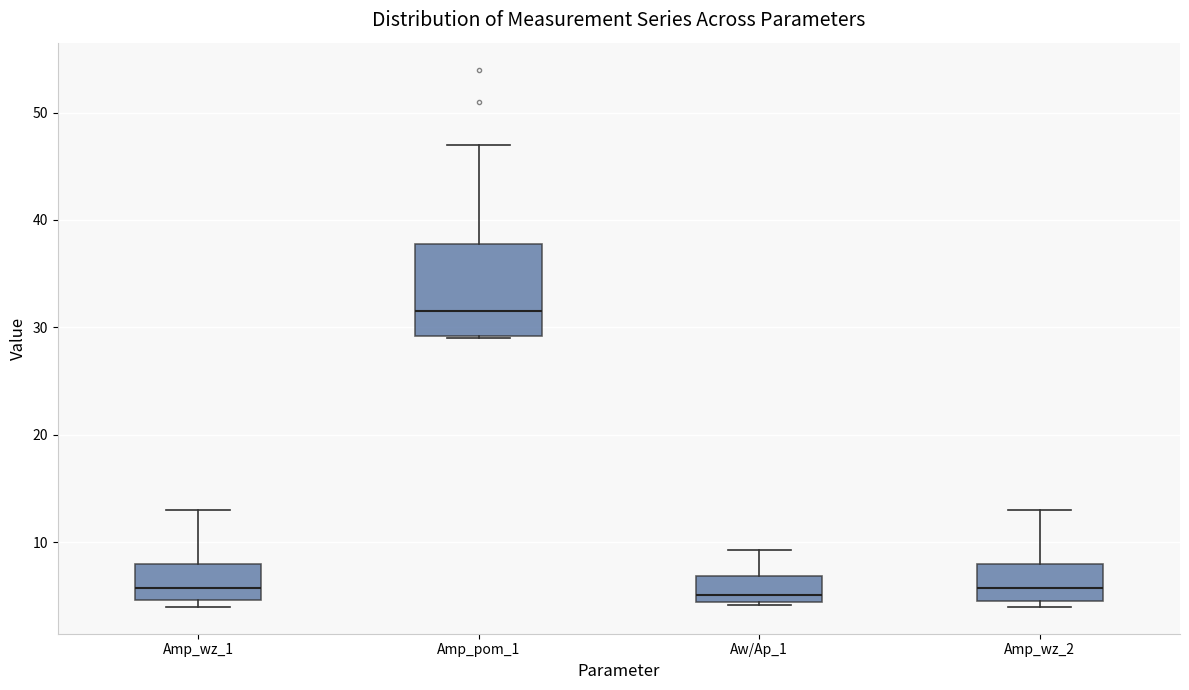

Reading left to right, transcribe this box plot: for each box, give where its median line is, the range the box spans, and where its two whiskers end, as read against the y-axis. The values are not printed on the chart, so give them approximately, as read against the axis.

Amp_wz_1: median 6, box 5 to 8, whiskers 4 to 13
Amp_pom_1: median 32, box 29 to 38, whiskers 29 to 47
Aw/Ap_1: median 5, box 4 to 7, whiskers 4 (just below the box's lower edge) to 9
Amp_wz_2: median 6, box 5 to 8, whiskers 4 to 13